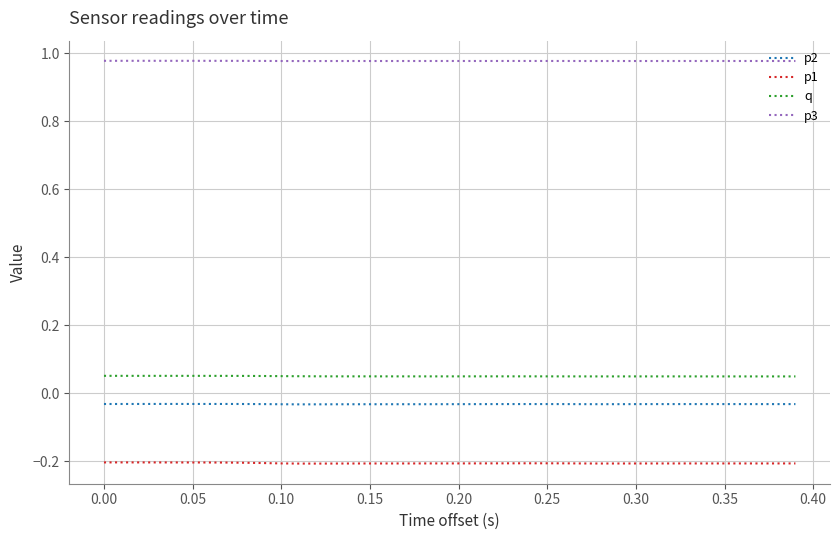

Count the p3 values in the range 0 to 1.

40